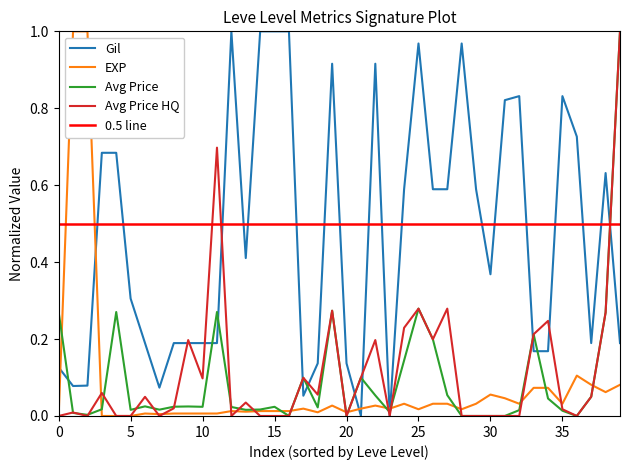

What is the difference between the highest and lowest values at 16?

1.0